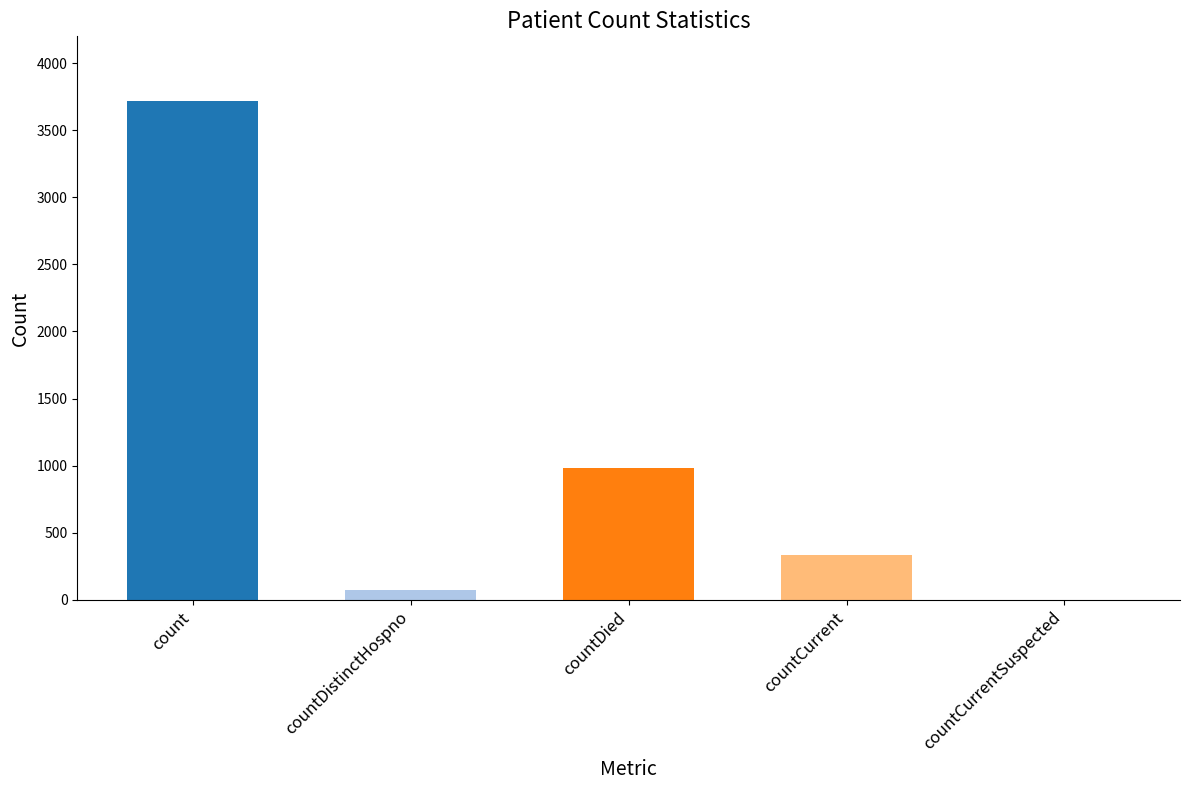

What is the difference between the values at countDied and count?

2741